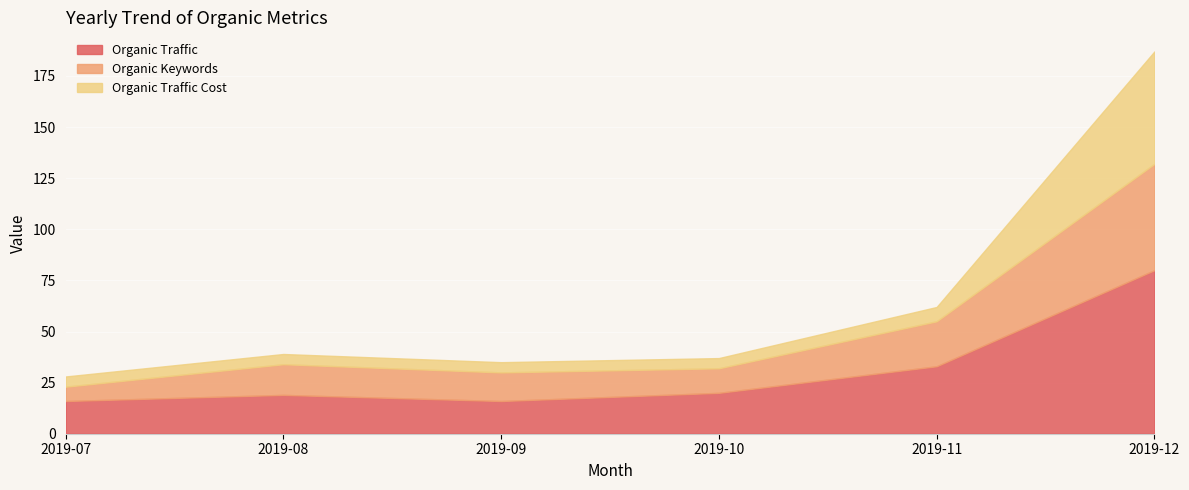

At how many categories does at least one series exceed 68?

1